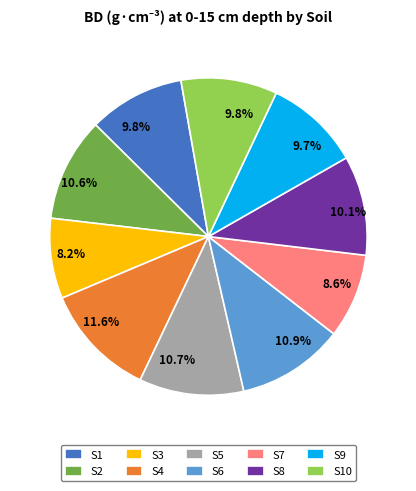

How many segments does this pie chart have?

10